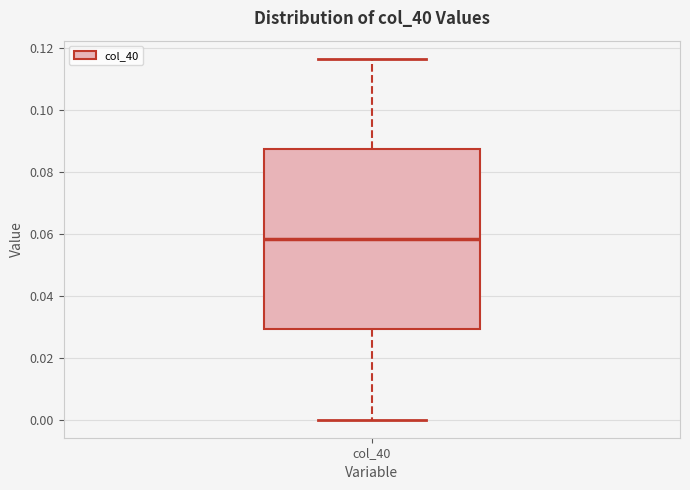

Transcribe this box plot: give where the median line is, the range the box spans, and where the two whiskers end, as read against the y-axis. The values are not printed on the chart, so give them approximately, as read against the axis.

median 0.058, box 0.030 to 0.088, whiskers 0.000 to 0.116